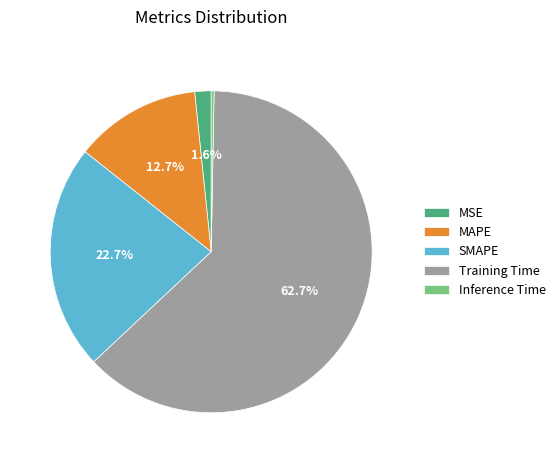

Rank the categories by value from lowest to highest.

Inference Time, MSE, MAPE, SMAPE, Training Time